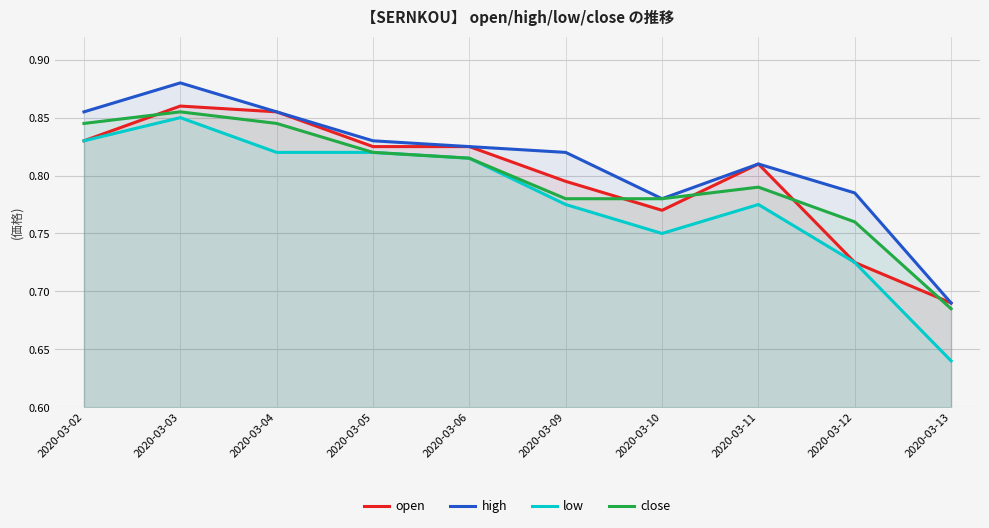

Which label corresponds to the largest value in the chart?

2020-03-03